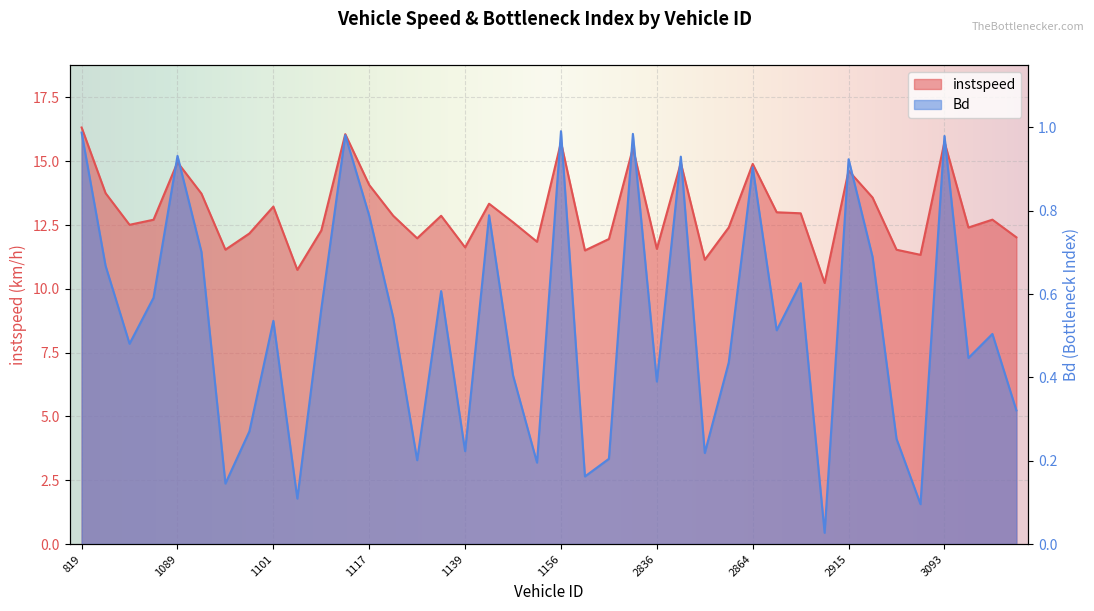

Which series has the widest spread of values?

instspeed